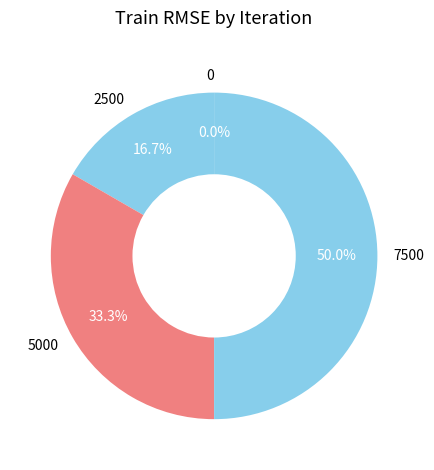

What percentage is the 7500 slice, to the nearest percent?

50%